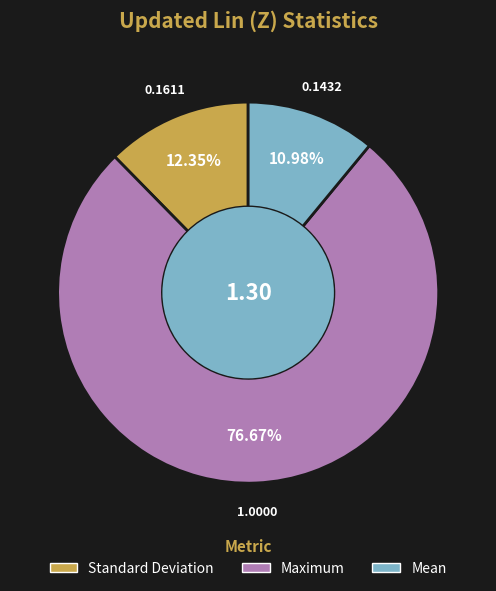

Which category has the biggest portion of the pie?

Maximum